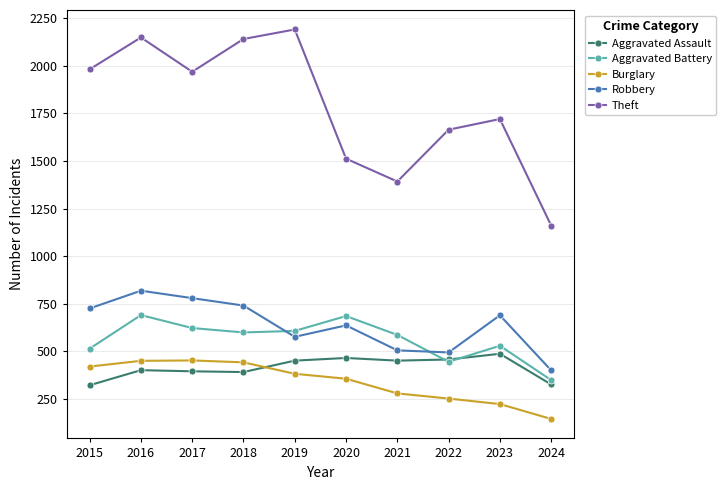

At which label does Theft first exceed 1968?

2015